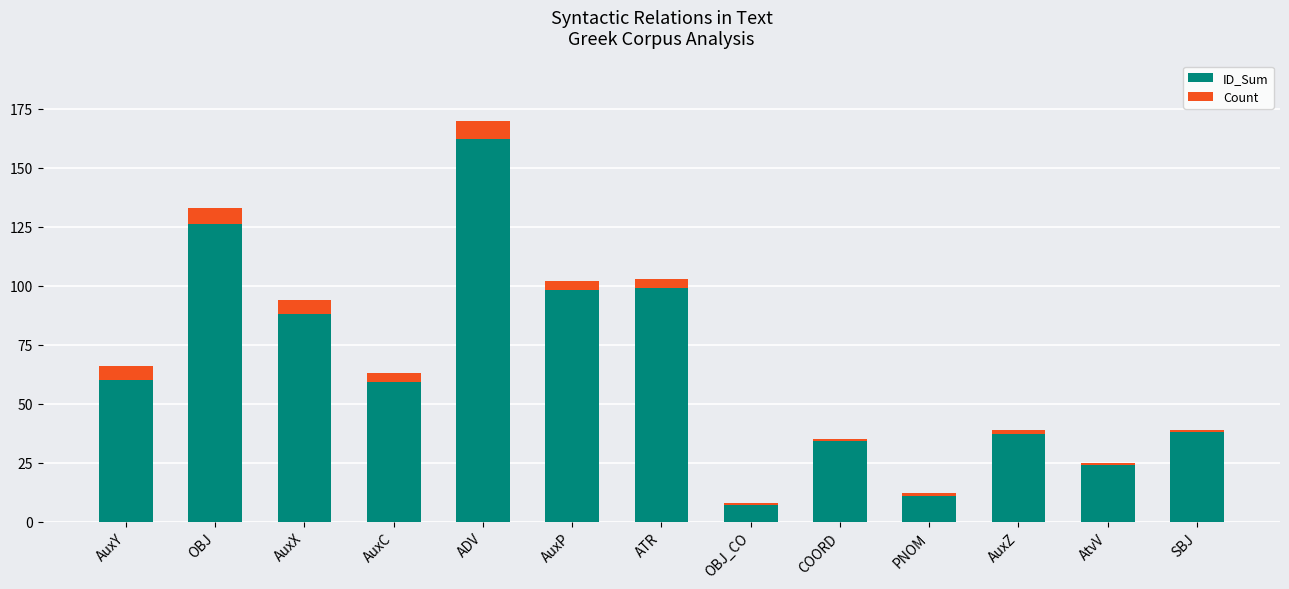

What are all the series names shown in the legend?

ID_Sum, Count